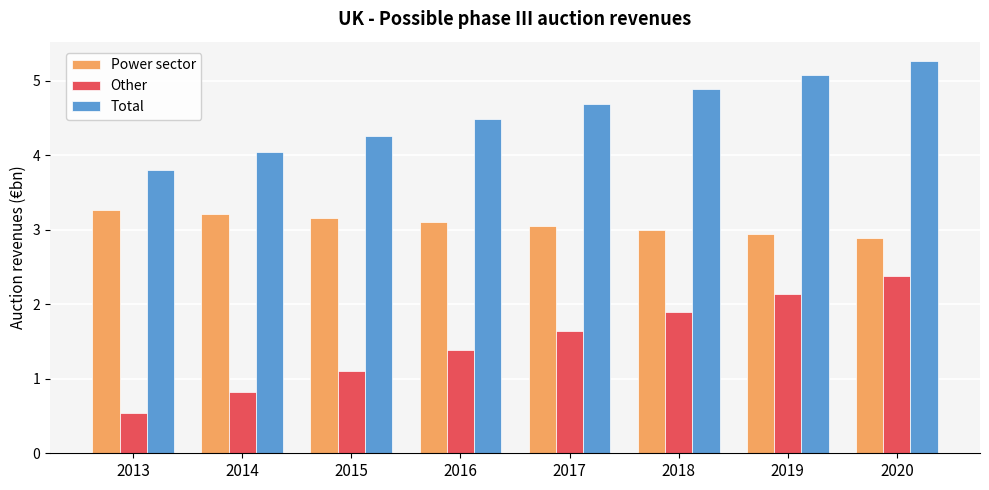

Reading right to left, transcribe all the data shown in this chart.

Power sector: 2.9	2.9	3.0	3.0	3.1	3.2	3.2	3.3
Other: 2.4	2.1	1.9	1.6	1.4	1.1	0.8	0.5
Total: 5.3	5.1	4.9	4.7	4.5	4.3	4.0	3.8